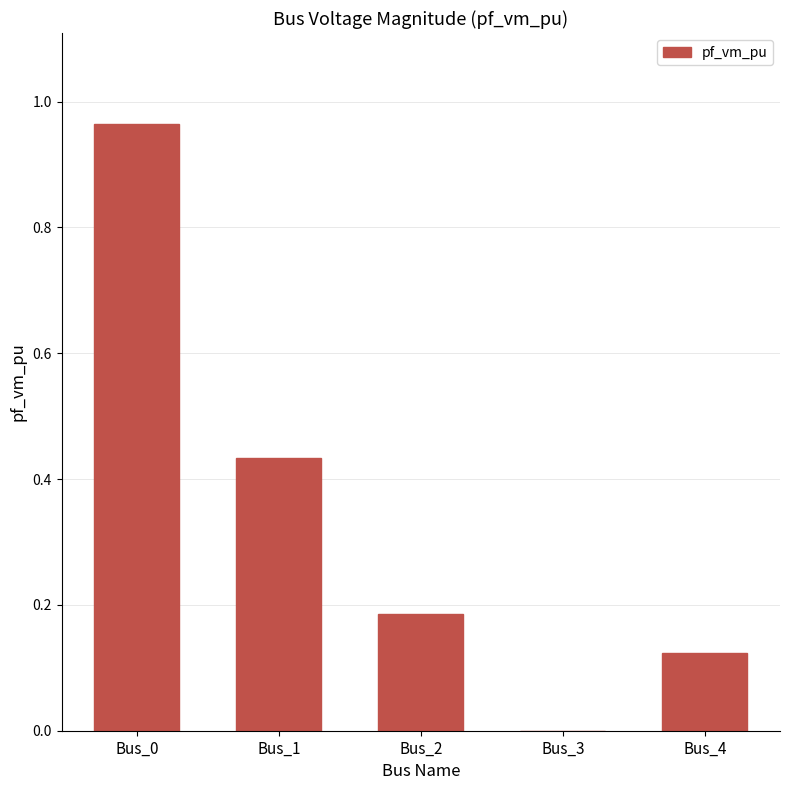

The chart shows a value of 0.0 at Bus_3. True or false?

True